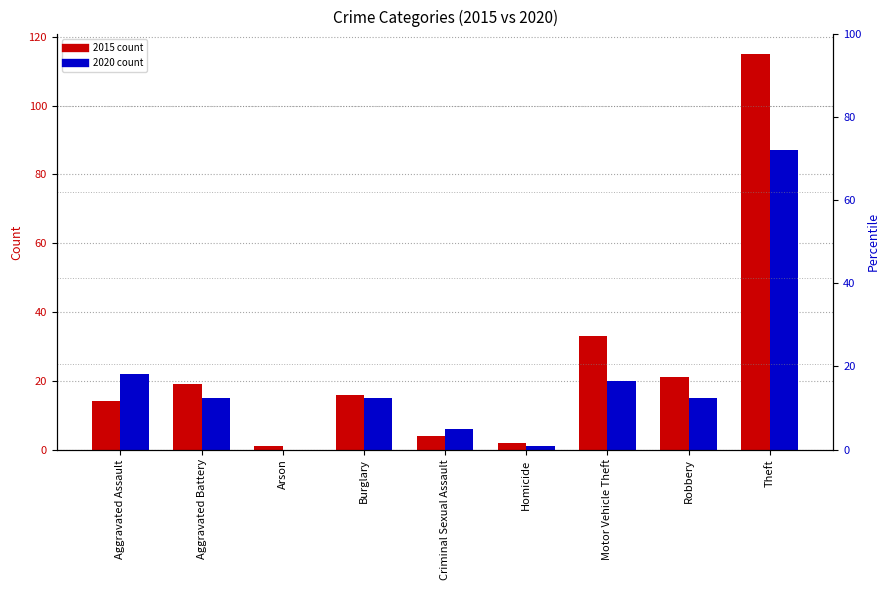

Between Criminal Sexual Assault and Theft, which series saw the biggest shift?

2015